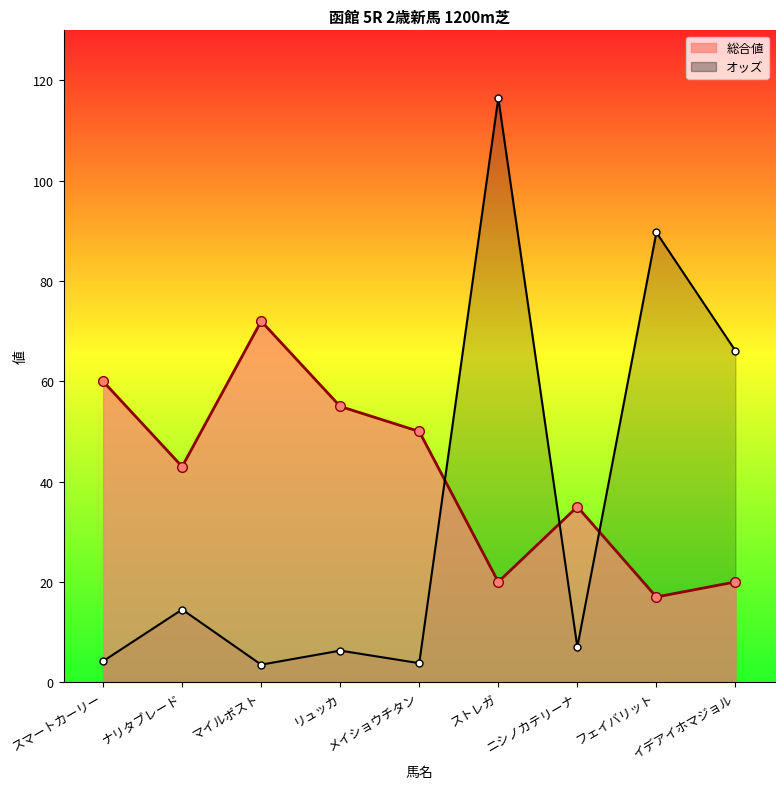

At how many categories does at least one series exceed 48?

7